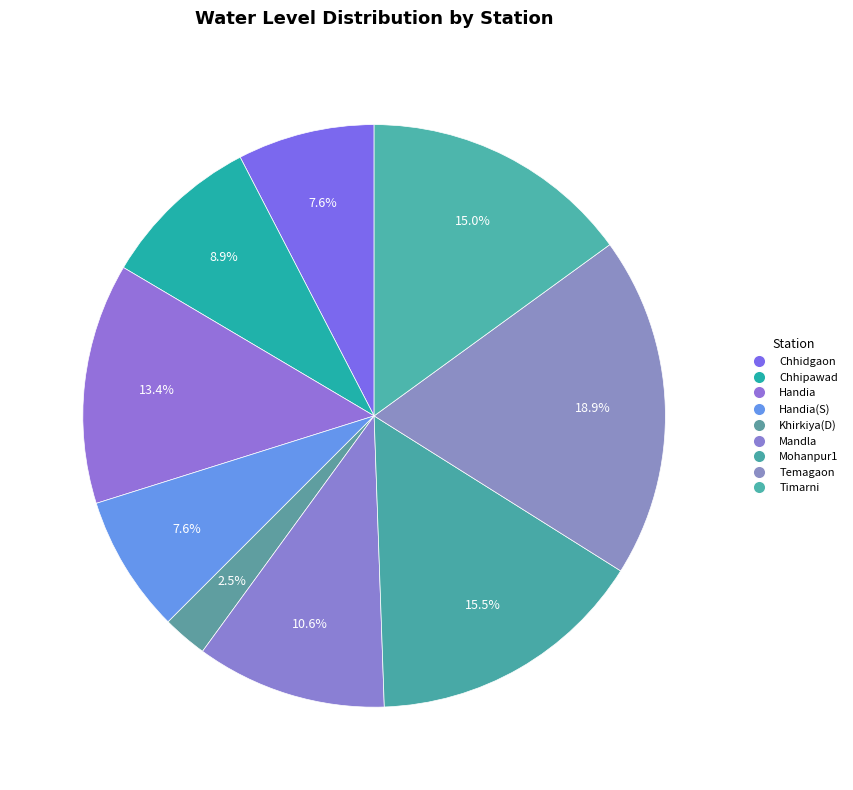

Does Khirkiya(D) represent more than half of the total?

No